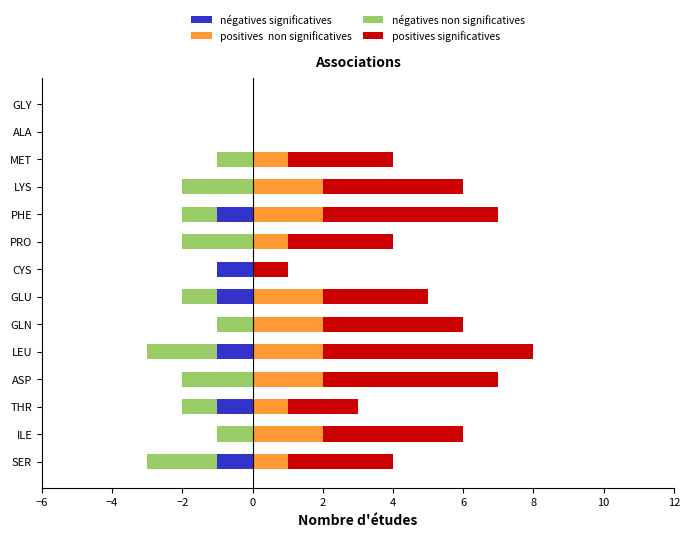

Reading left to right, extract all data points from this chart.

négatives significatives: -1	0	-1	0	-1	0	-1	-1	0	-1	0	0	0	0
négatives non significatives: -2	-1	-1	-2	-2	-1	-1	0	-2	-1	-2	-1	0	0
positives  non significatives: 1	2	1	2	2	2	2	0	1	2	2	1	0	0
positives significatives: 3	4	2	5	6	4	3	1	3	5	4	3	0	0